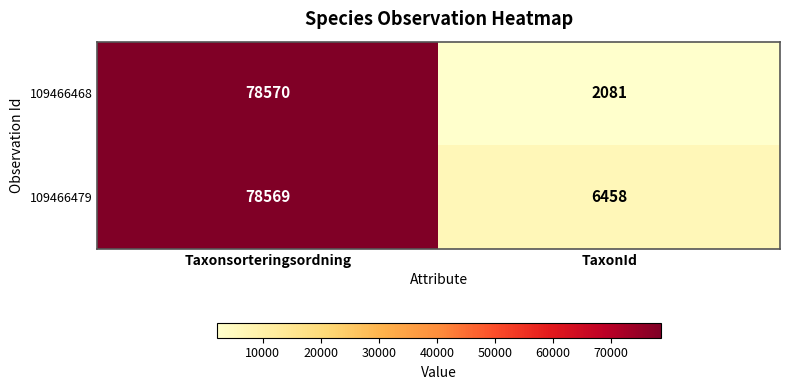

The 109466468 series shows 78570 at Taxonsorteringsordning. True or false?

True